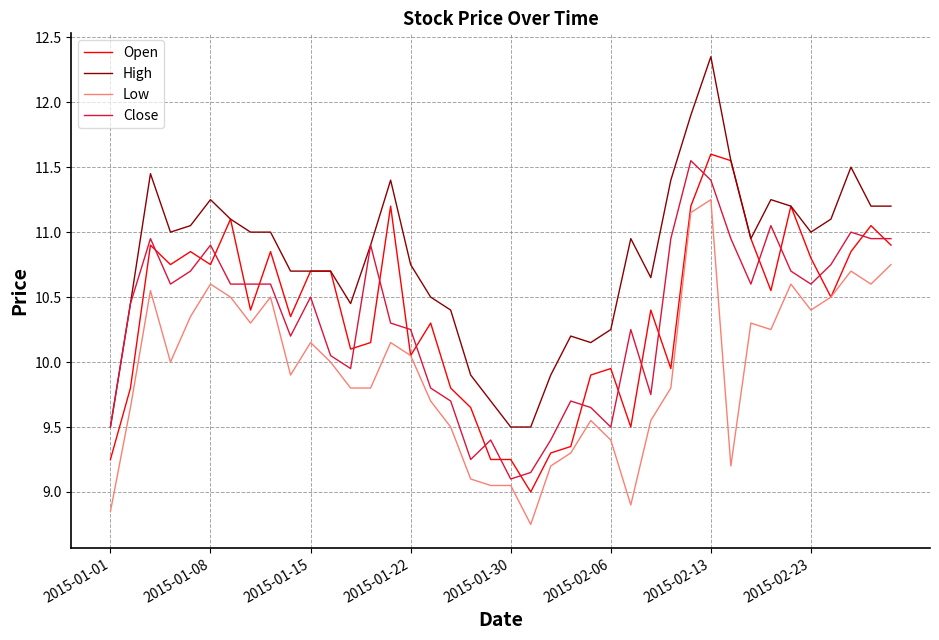

Which series has the widest spread of values?

High